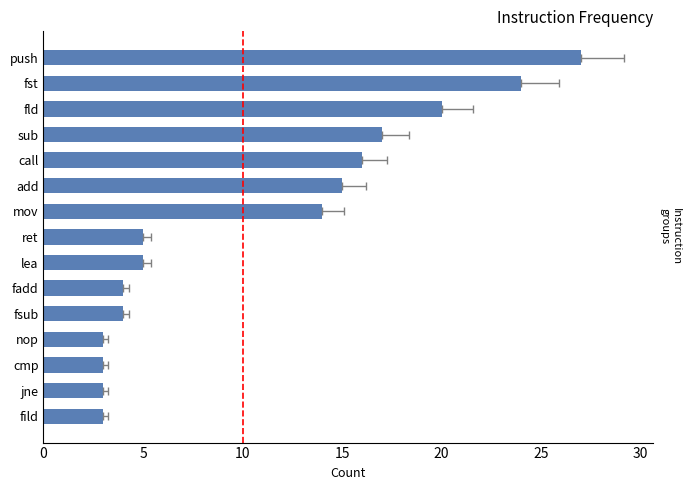

How many bars are there in total?

15